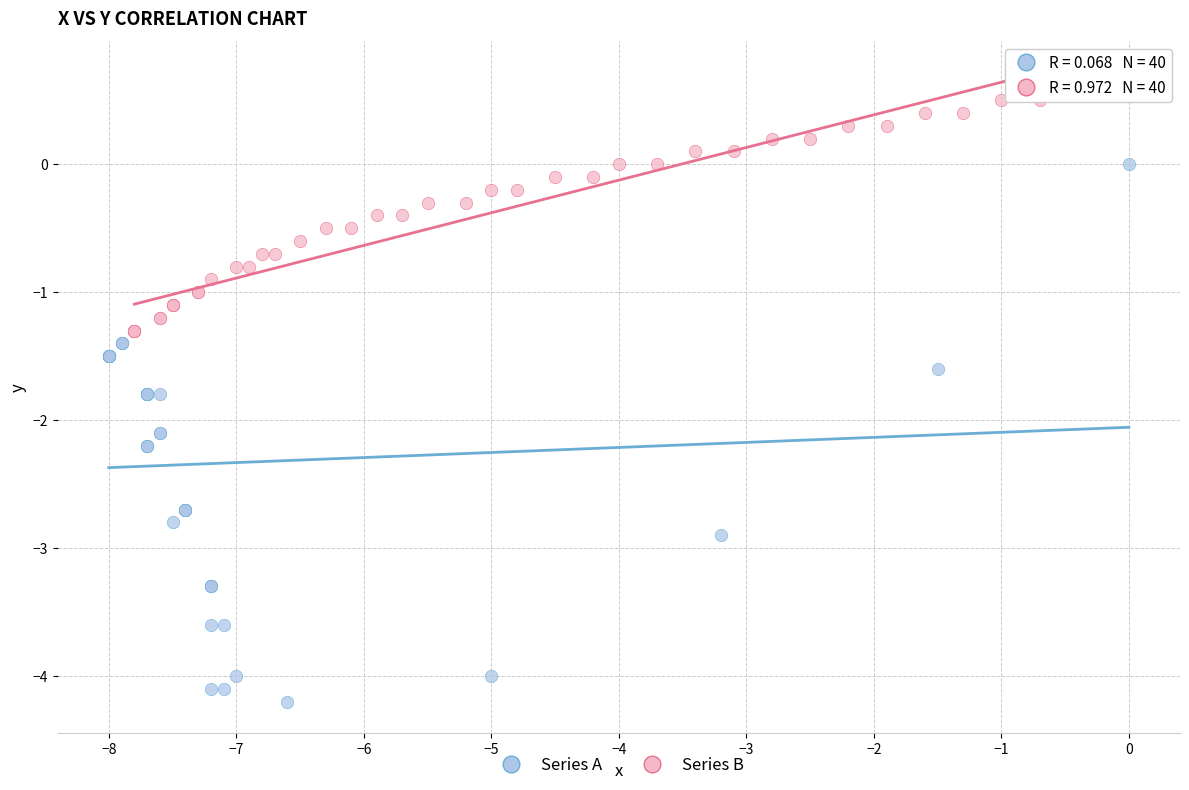

Which series has the widest spread of Y values?

Series A